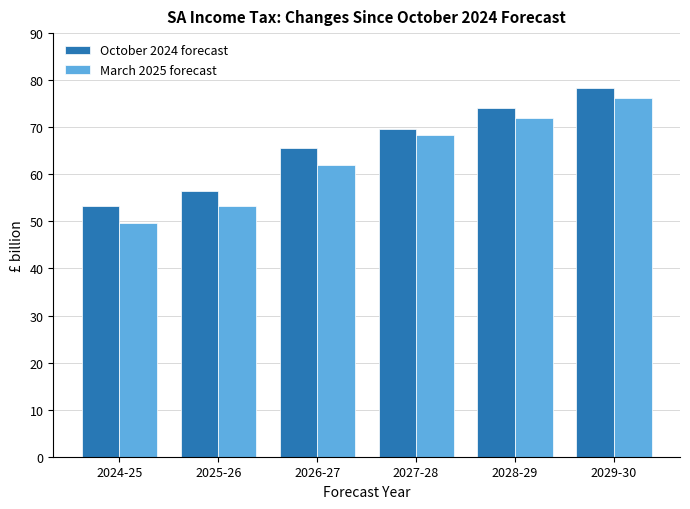

Which series has the largest total across all categories?

October 2024 forecast